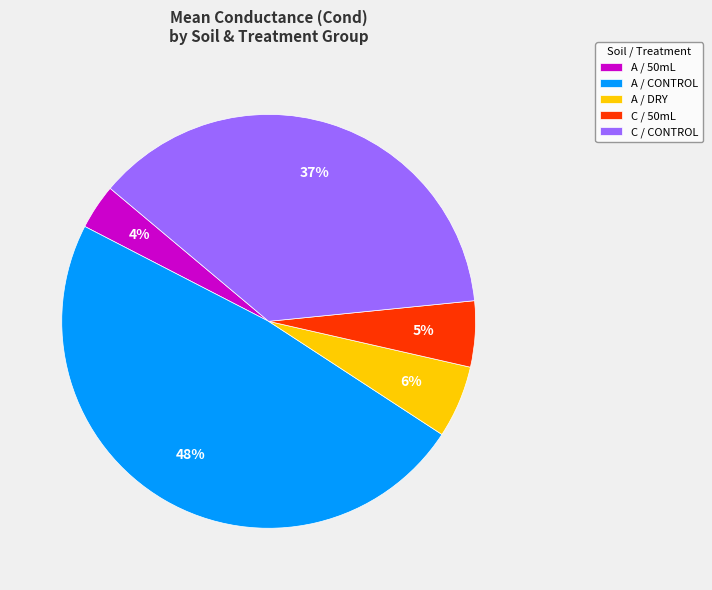

Count the number of slices in the pie.

5